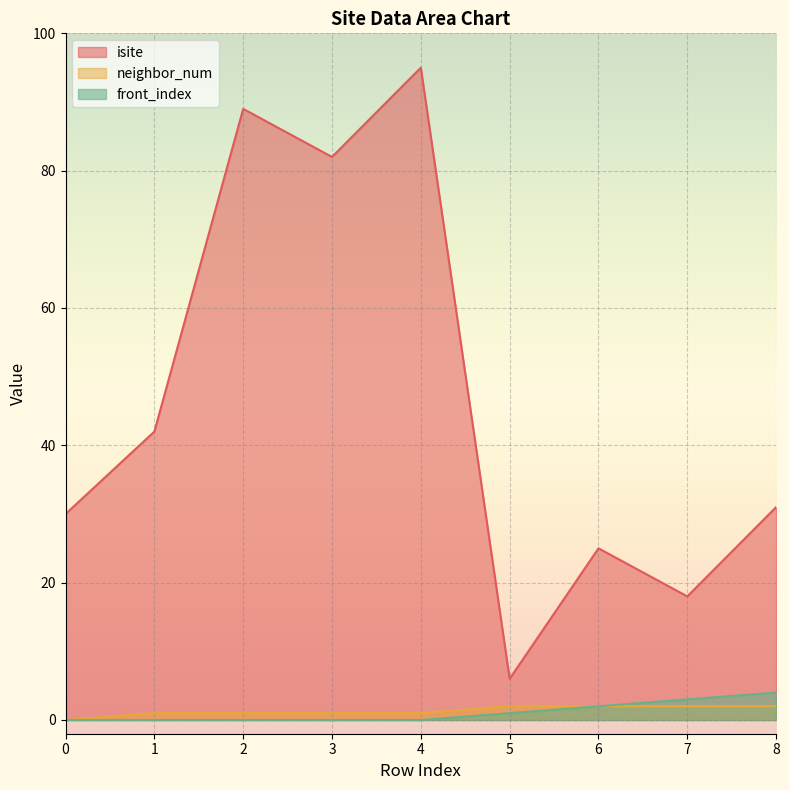

Is the value of neighbor_num at 6 greater than the value of front_index at 3?

Yes